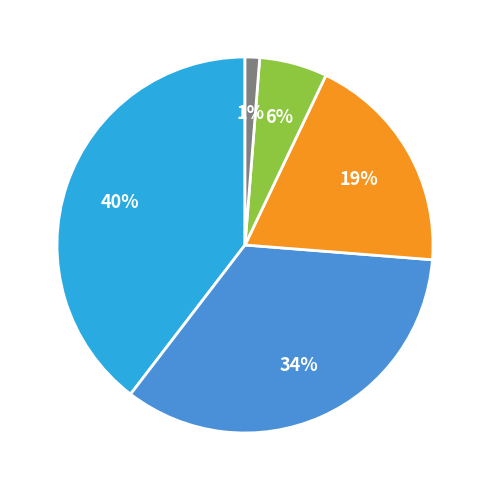

Is there a majority slice in this chart?

No